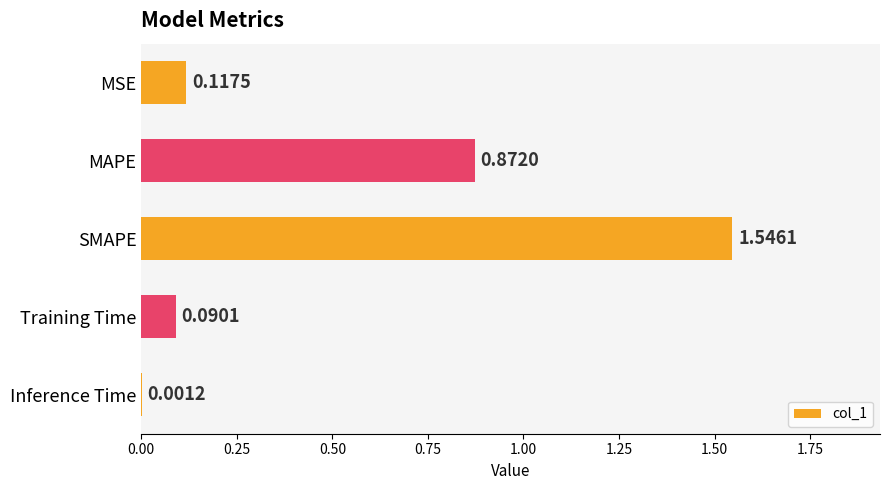

What is the ratio of the value at MAPE to the value at SMAPE?

0.6